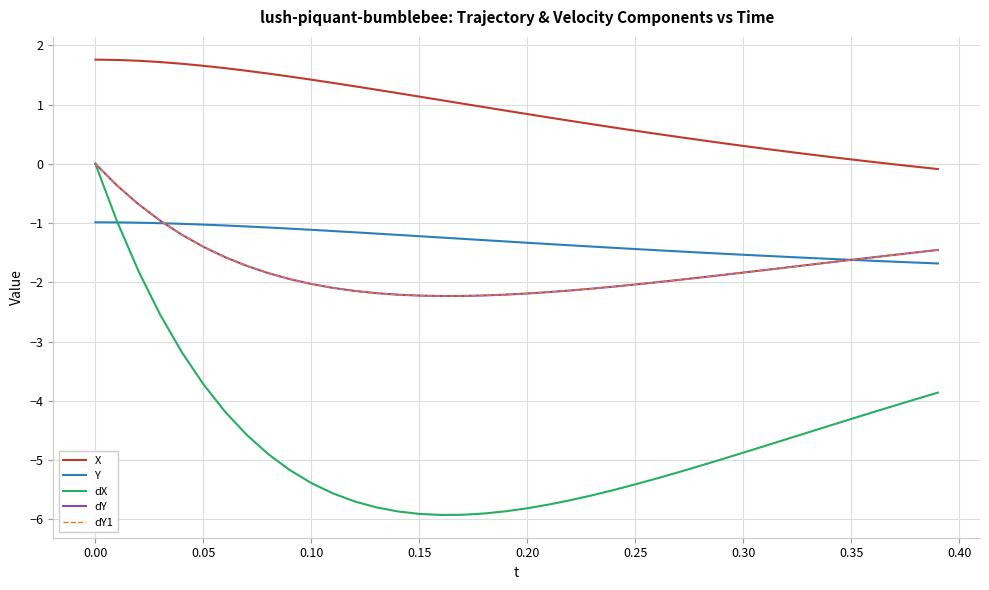

List the series in order of their peak value, highest first.

X, dX, dY, dY1, Y